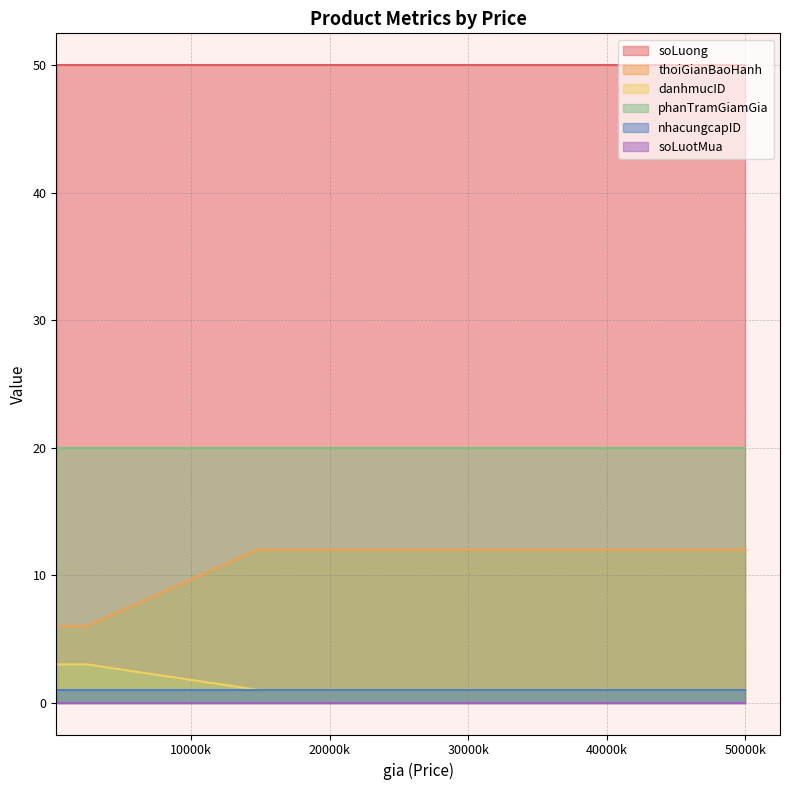

True or false: soLuotMua and soLuong cross at least once.

False